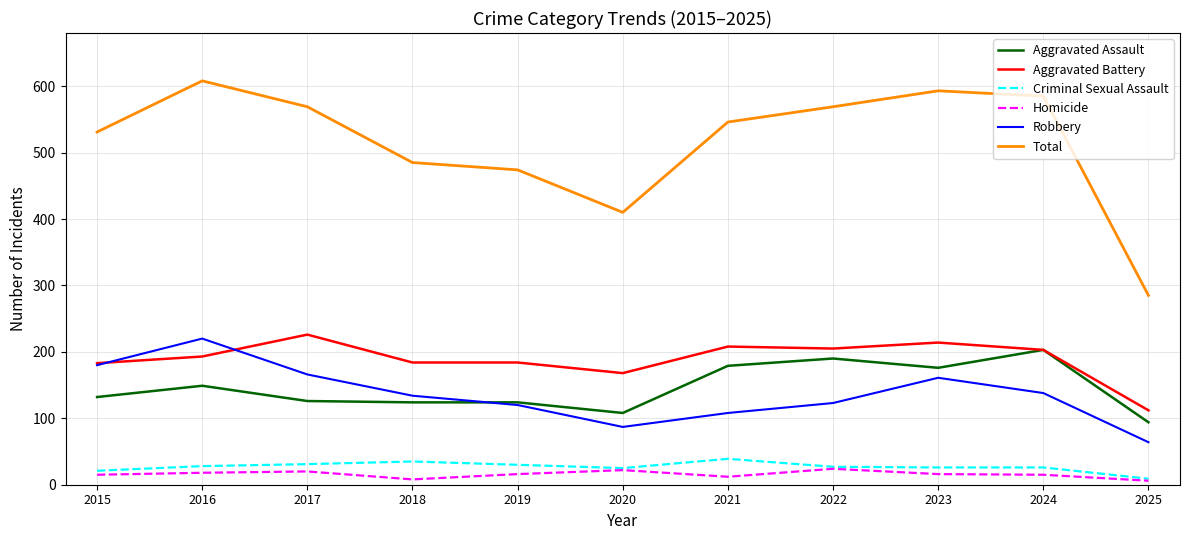

What is the greatest value displayed?

608